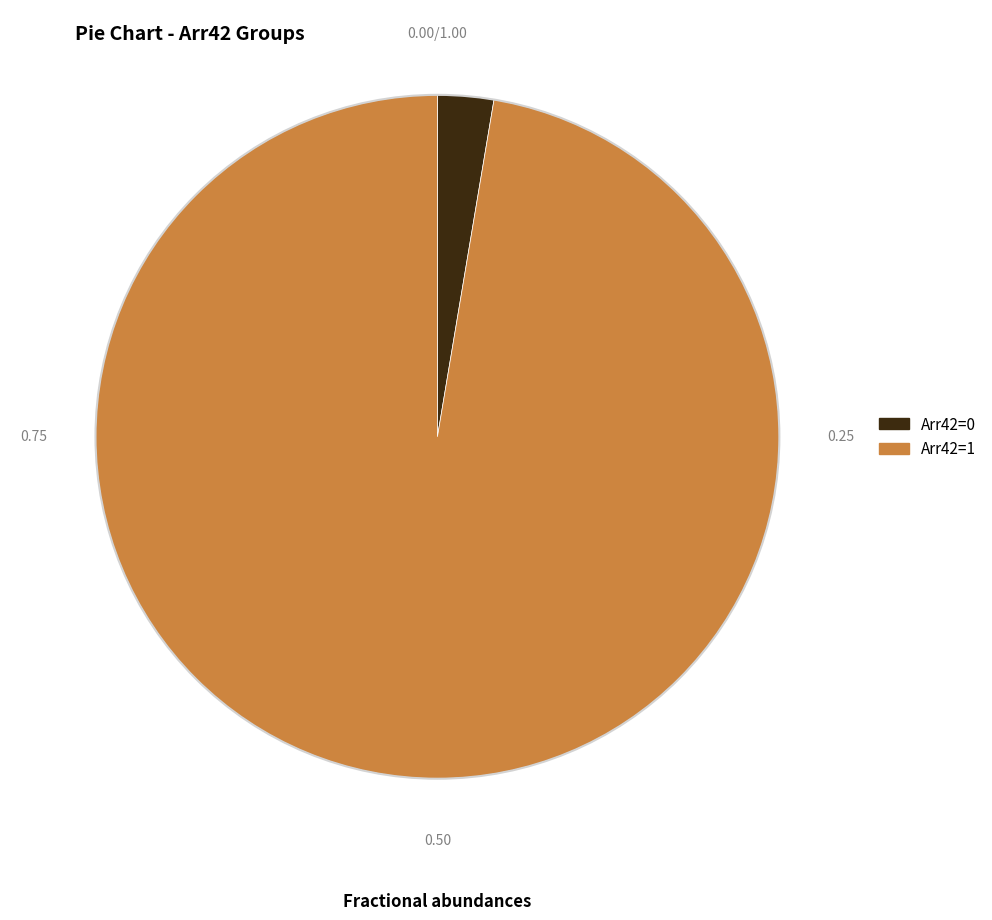

Is there any slice that represents more than half of the pie?

Yes